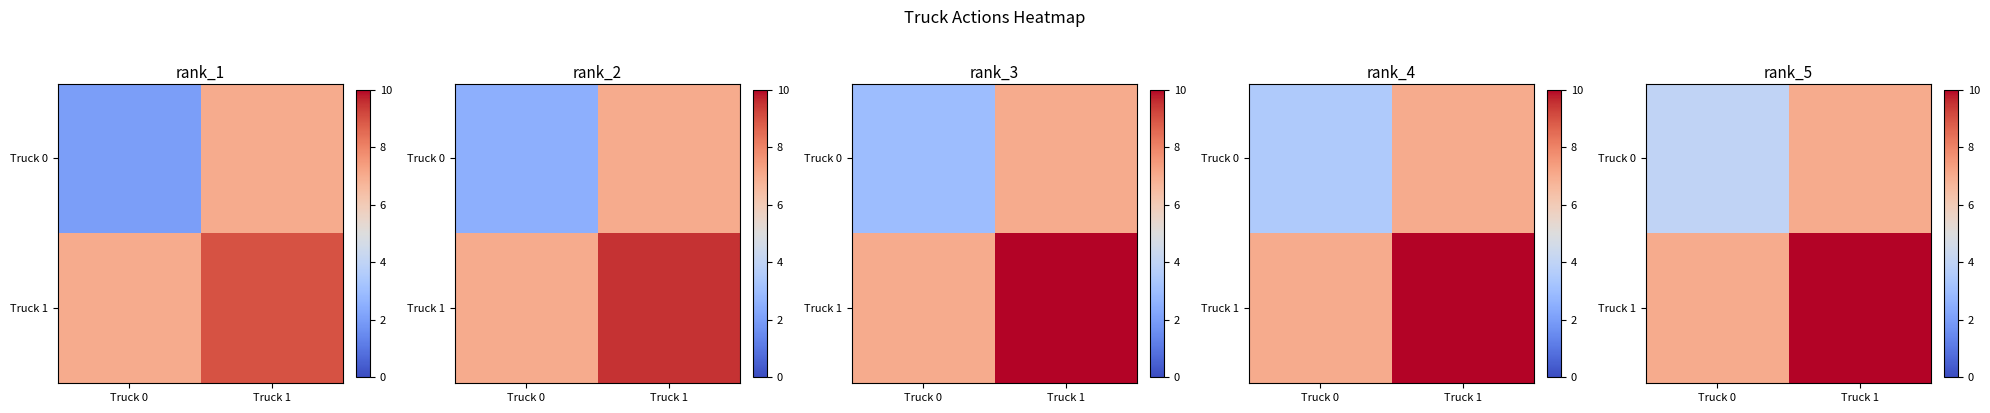

How many Truck 1 values are between 7 and 11?

2